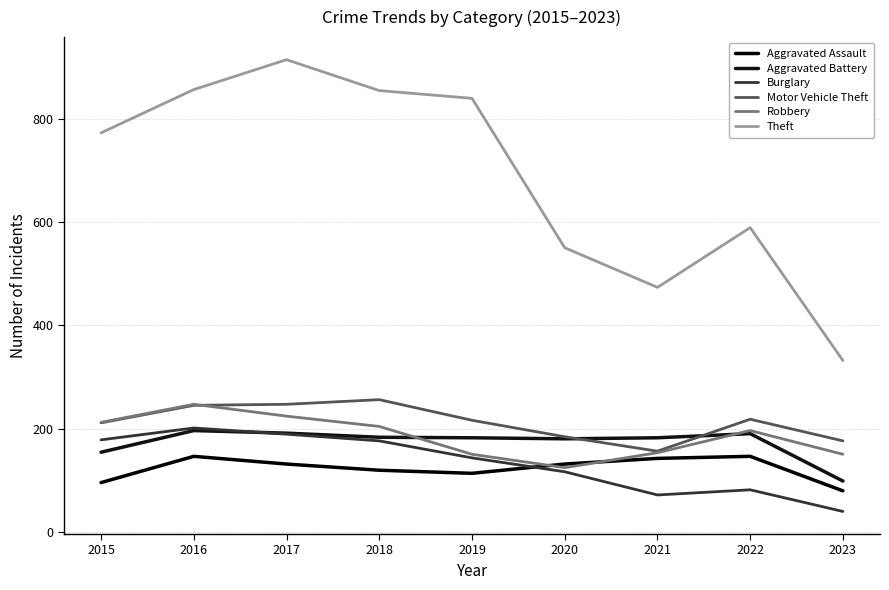

List the labels in order of Robbery value, smallest first.

2020, 2019, 2023, 2021, 2022, 2018, 2015, 2017, 2016